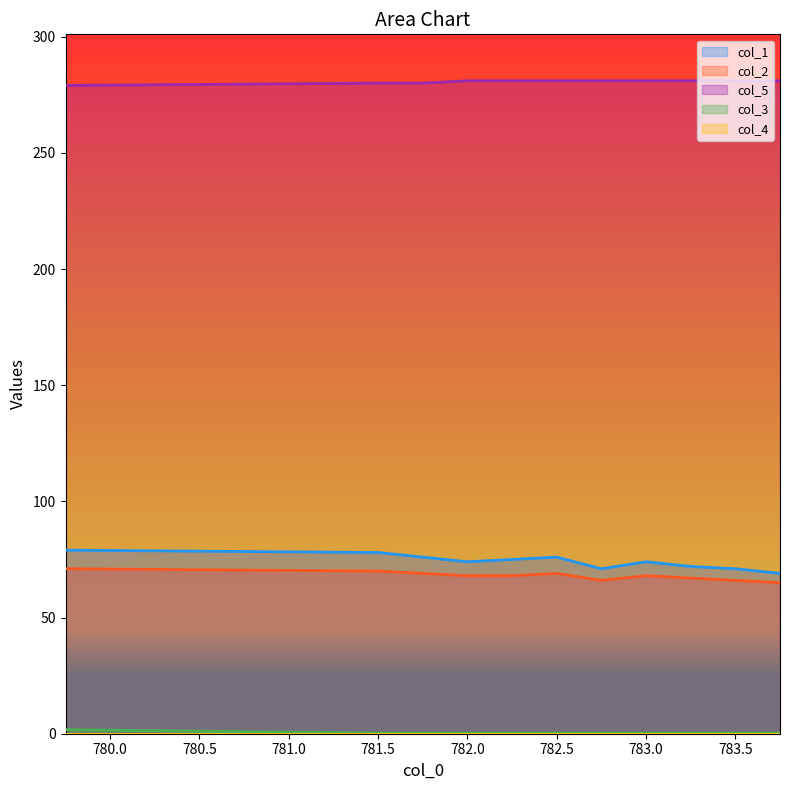

What is the lowest value of the col_5 series?

279.0